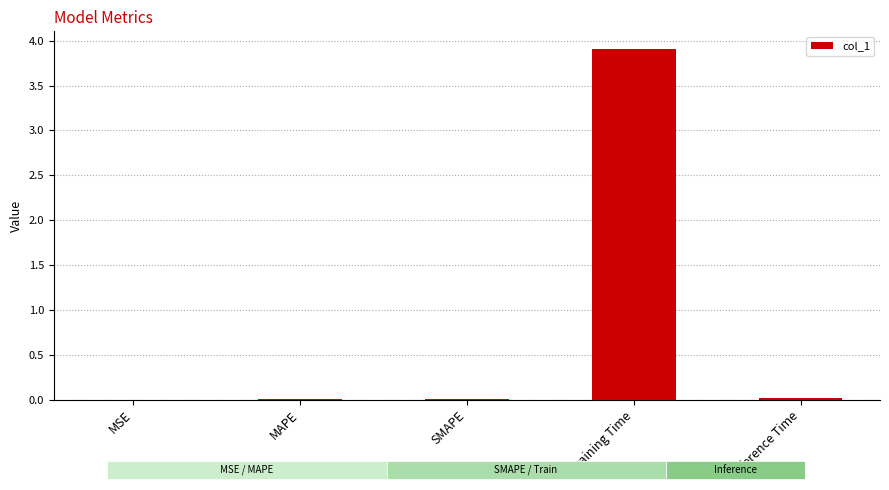

The chart shows a value of 0.0 at Inference Time. True or false?

True